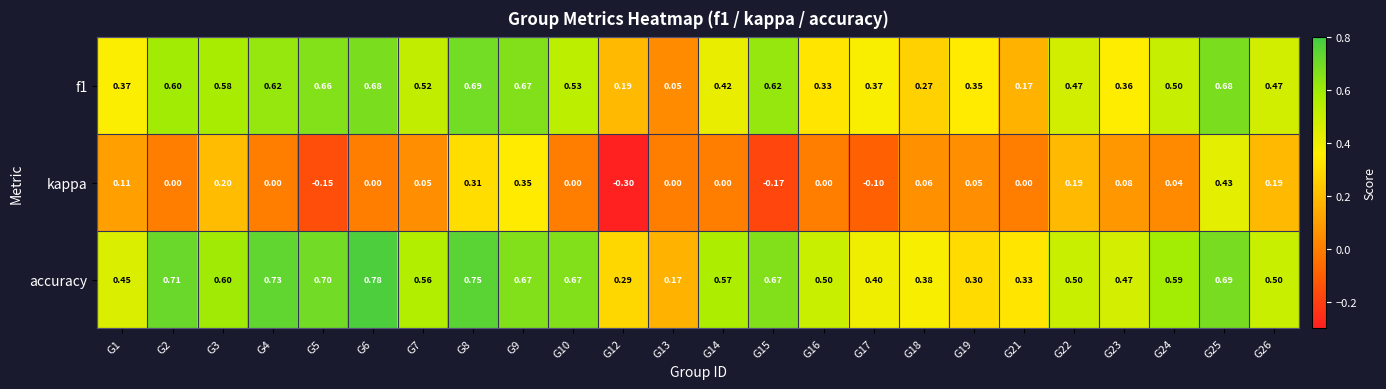

Which series has the widest spread of values?

kappa